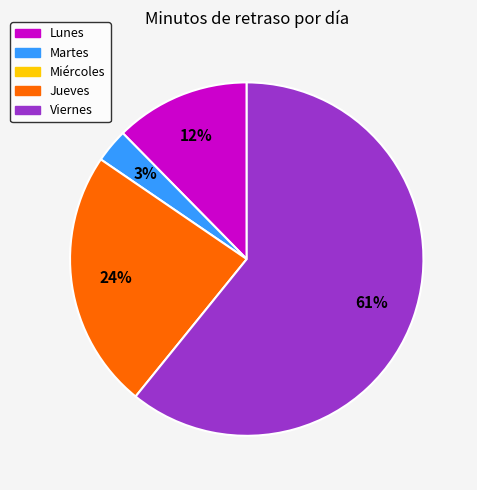

How many slices are in this pie chart?

4